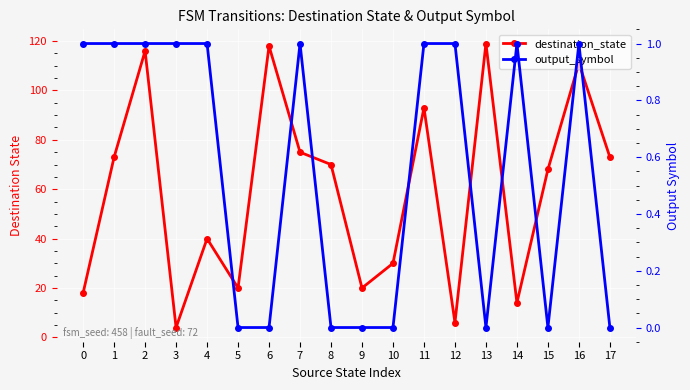

What are all the series names shown in the legend?

destination_state, output_symbol